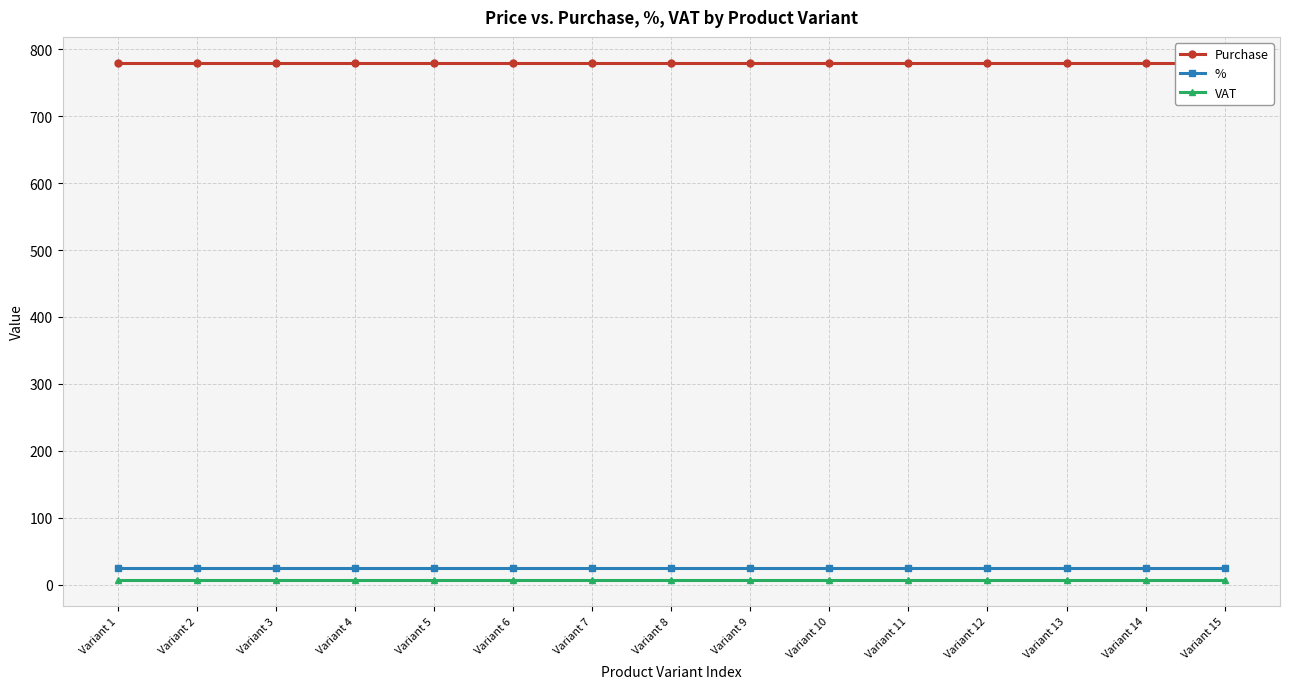

Is it true that Purchase equals 1050 at Variant 10?

False